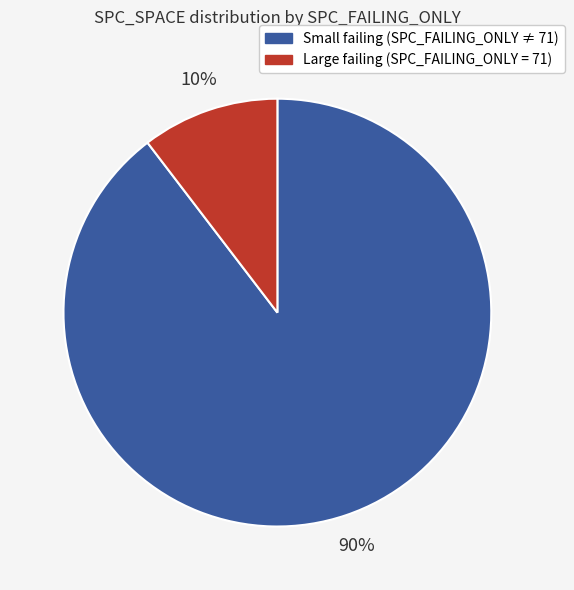

To the nearest percent, what is the average slice percentage?

50%